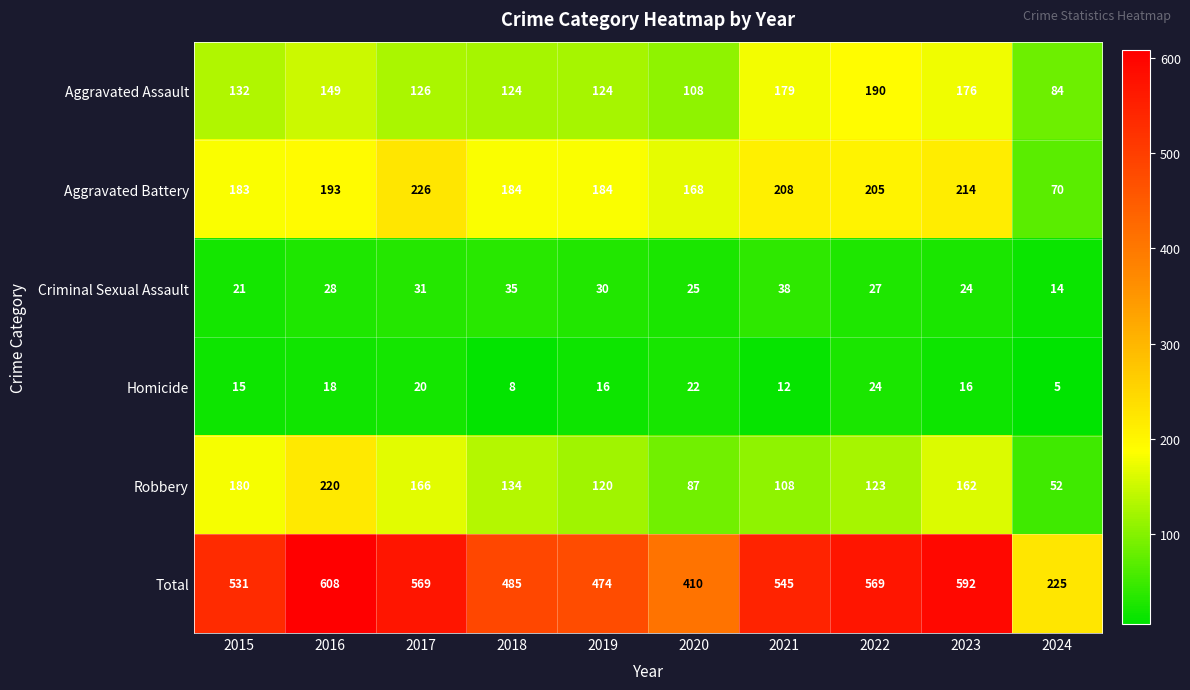

What is the sum of the Homicide values at 2020 and 2017?

42